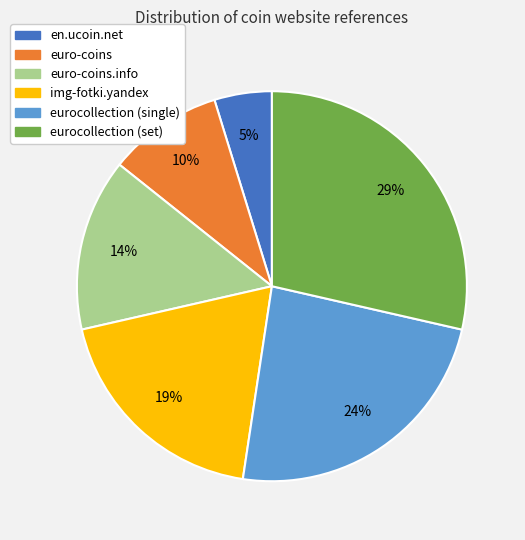

Do en.ucoin.net and eurocollection (single) together represent more than half of the pie?

No